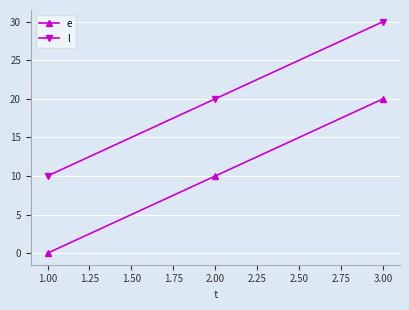

What is the difference between the highest and lowest values at 3.00?

10